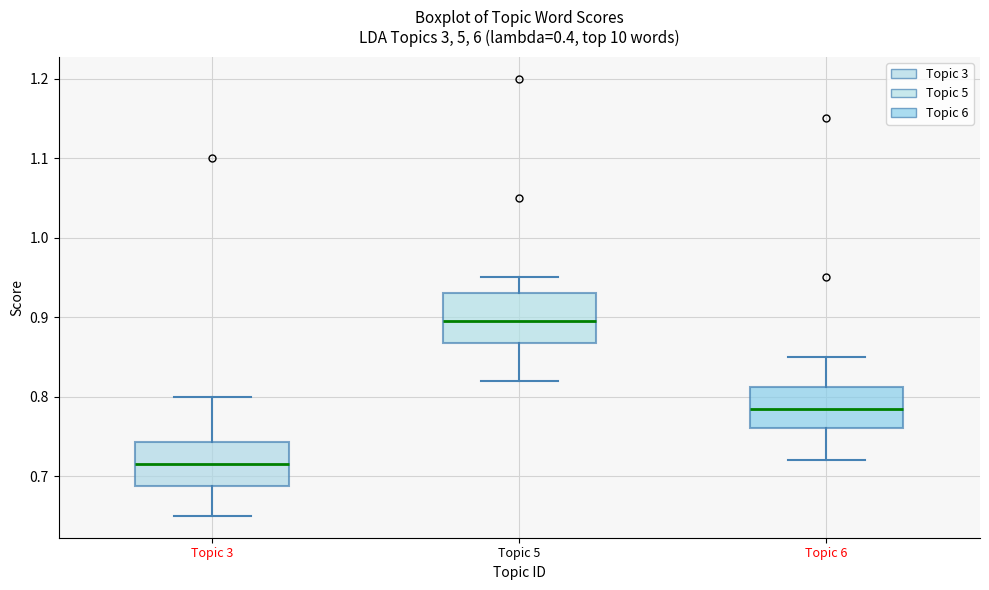

Reading left to right, read every box against the y-axis: the position of its median line, the range the box covers, and the ends of its whiskers. The values are not printed on the chart, so give them approximately, as read against the axis.

Topic 3: median 0.72, box 0.69 to 0.74, whiskers 0.65 to 0.80
Topic 5: median 0.90, box 0.87 to 0.93, whiskers 0.82 to 0.95
Topic 6: median 0.79, box 0.76 to 0.81, whiskers 0.72 to 0.85